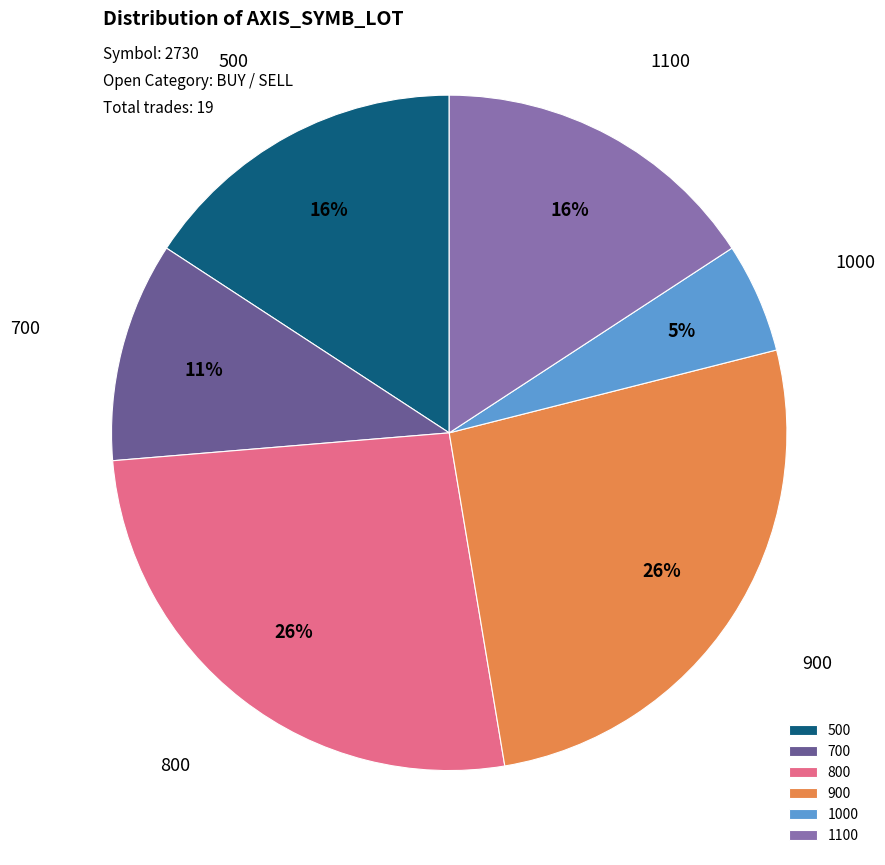

Is it true that 1000 is 18% of the pie?

False